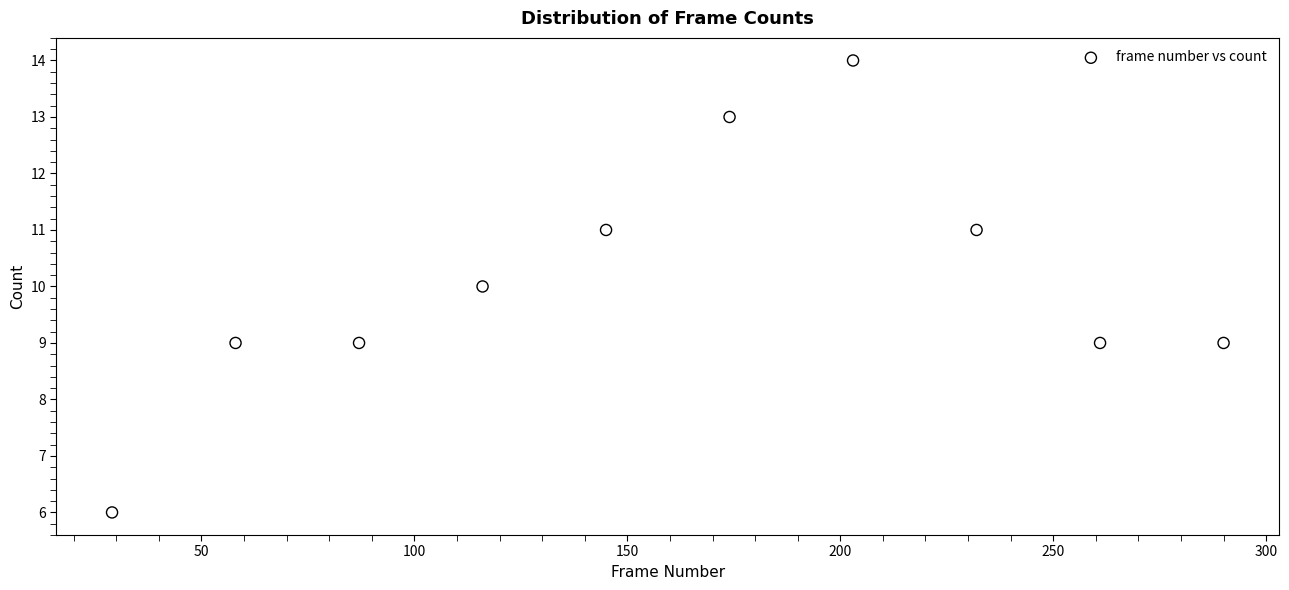

What is the average X value?

160